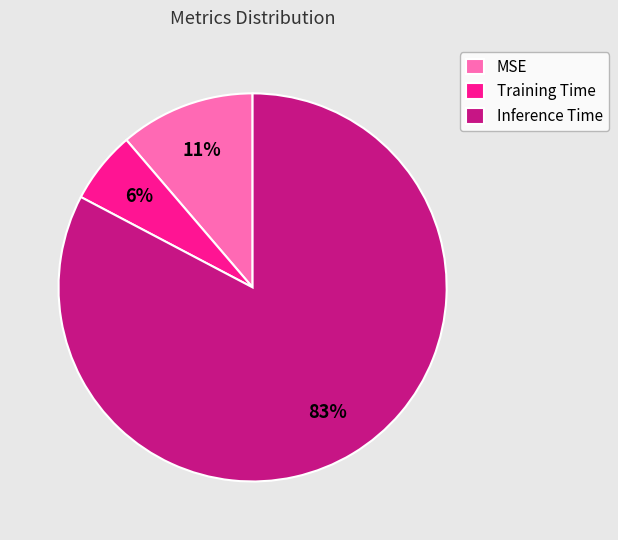

Is the sum of Inference Time and MSE greater than half?

Yes